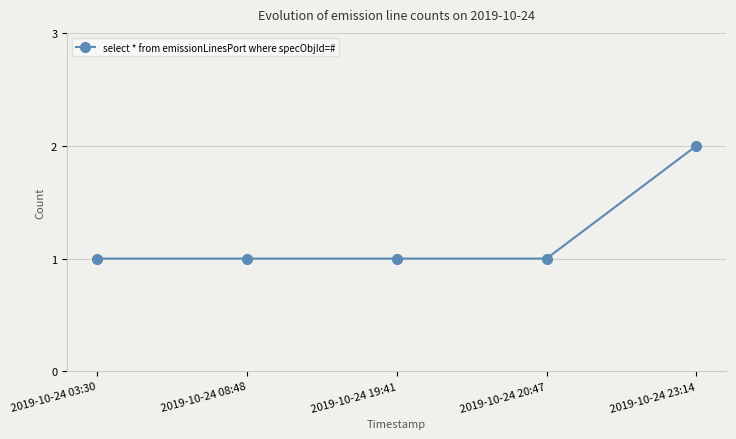

Approximately how many times larger is the value at 2019-10-24 23:14 compared to 2019-10-24 19:41?

2.0